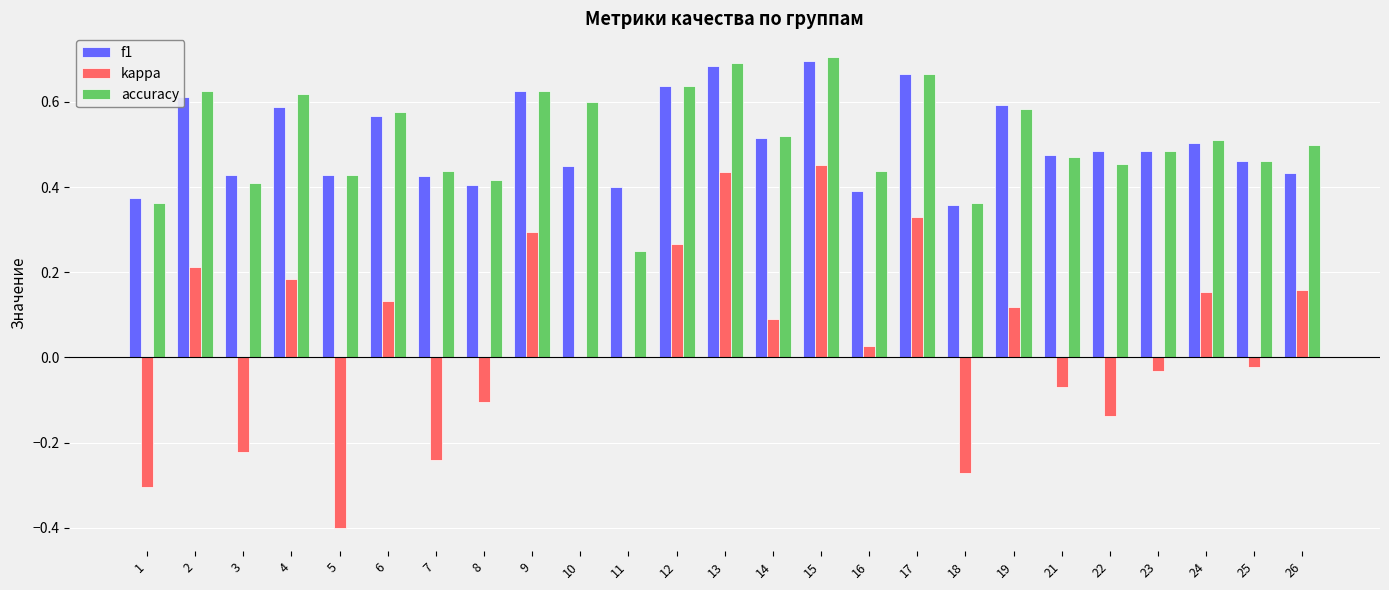

Which series changed the most between 4 and 16?

f1